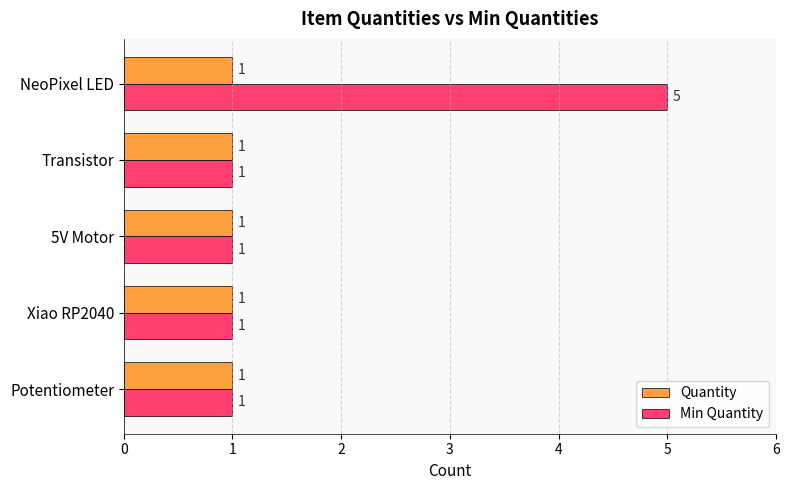

True or false: Min Quantity has a value of 1 at Xiao RP2040.

True